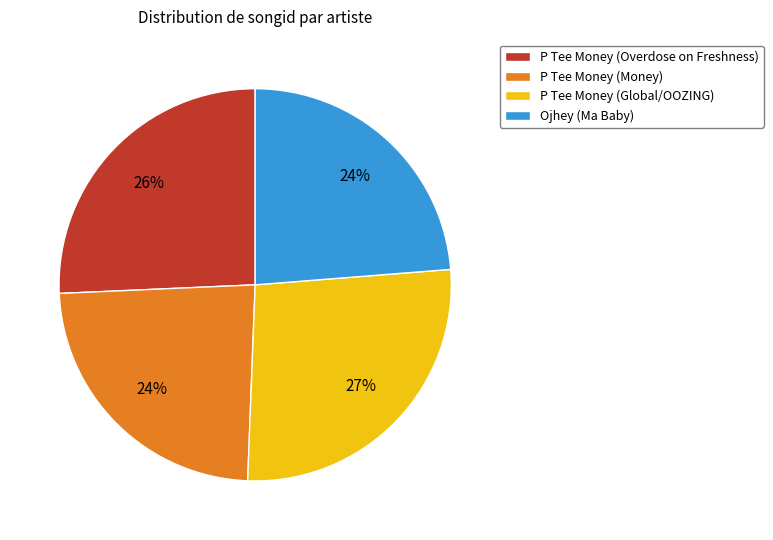

The Ojhey (Ma Baby) slice represents 24% of the pie. True or false?

True